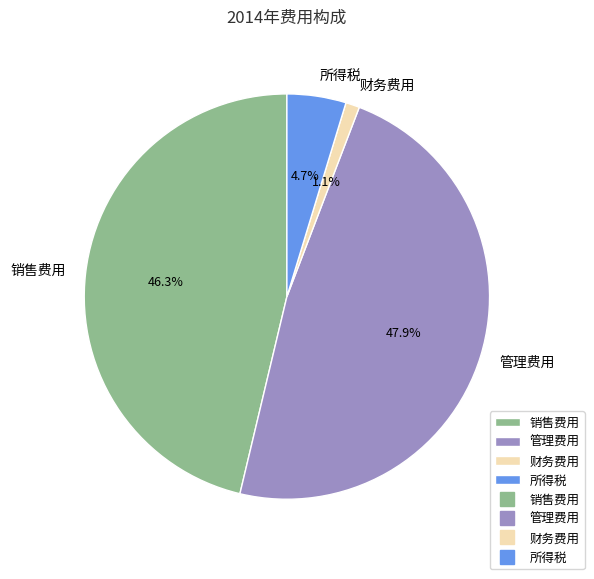

Is it true that 管理费用 is 48% of the pie?

True